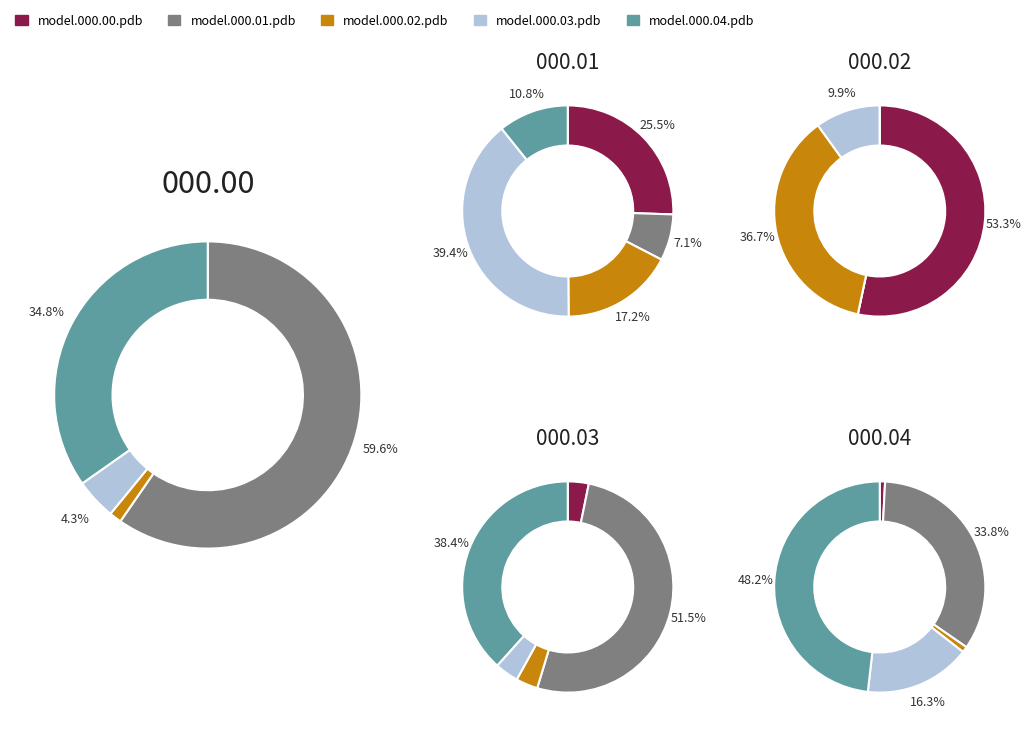

What portion of the pie excludes model.000.03.pdb?

97.5%